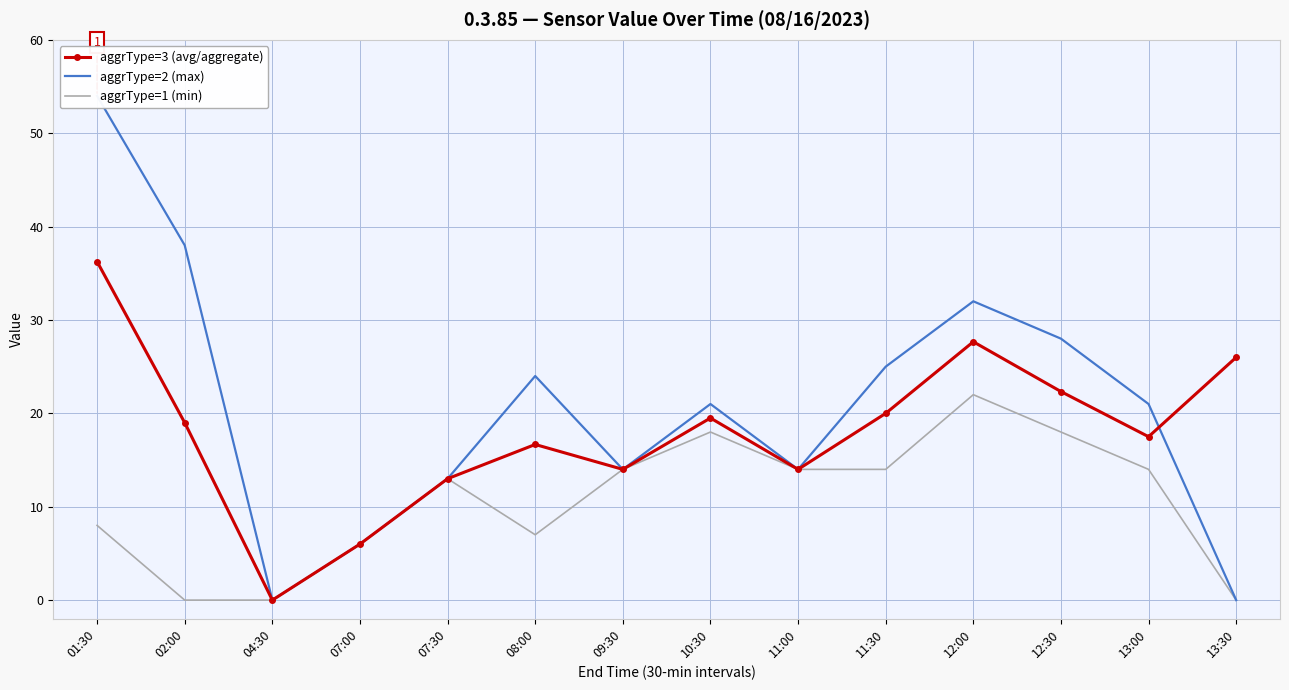

Read the aggrType=1 (min) value at 09:30.

14.0